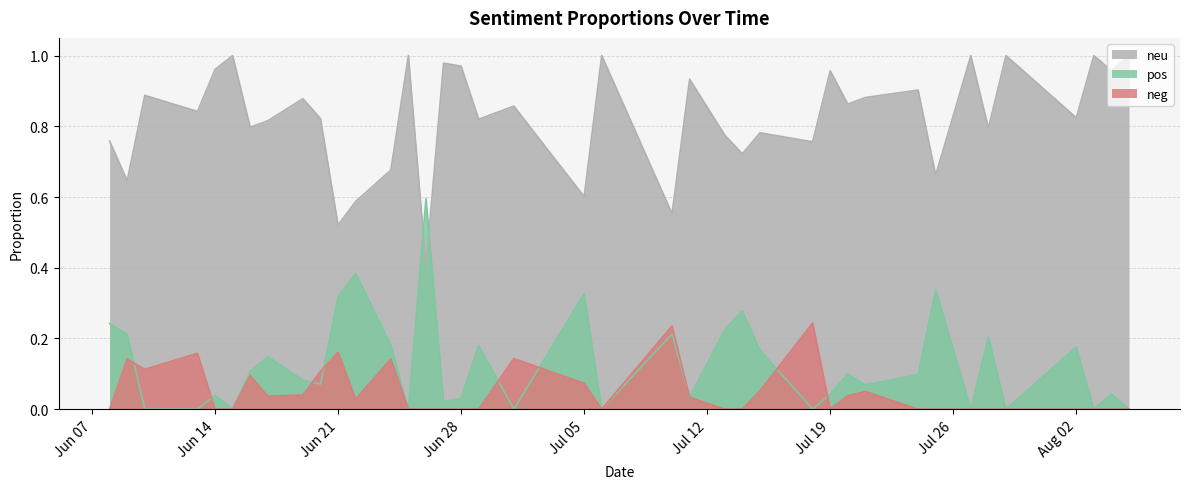

Which series has the largest total across all categories?

neu